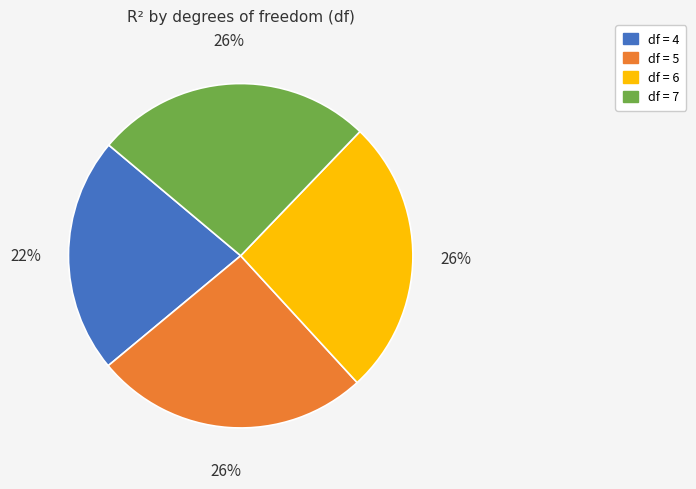

Count the number of slices in the pie.

4